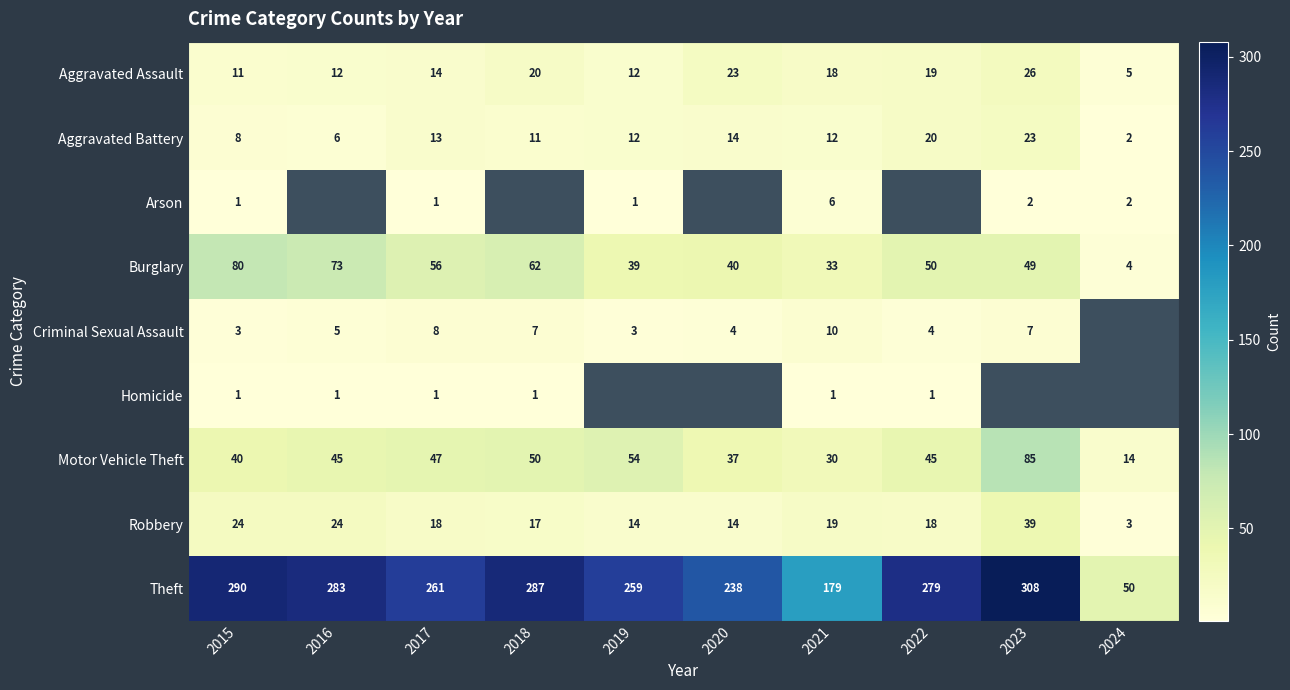

True or false: Arson has a value of 1 at 2015.

True